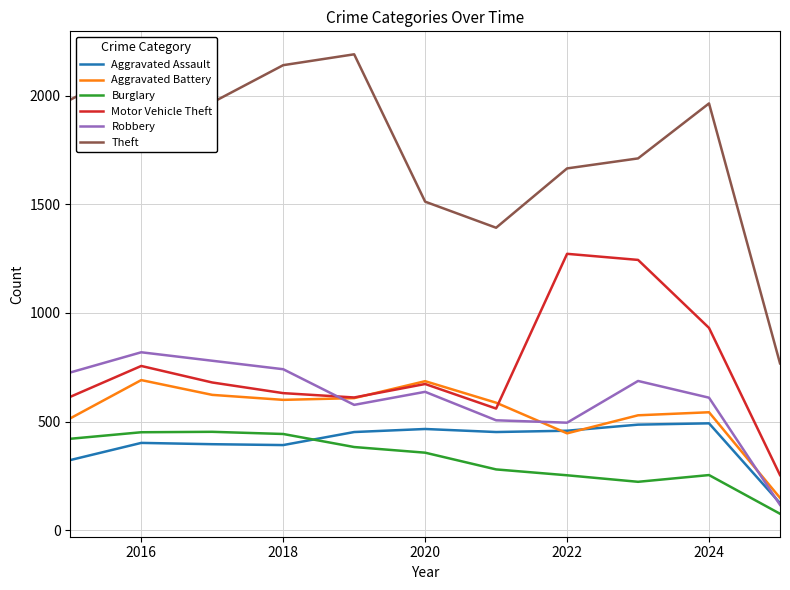

How many interior local peaks does the Theft series have?

3